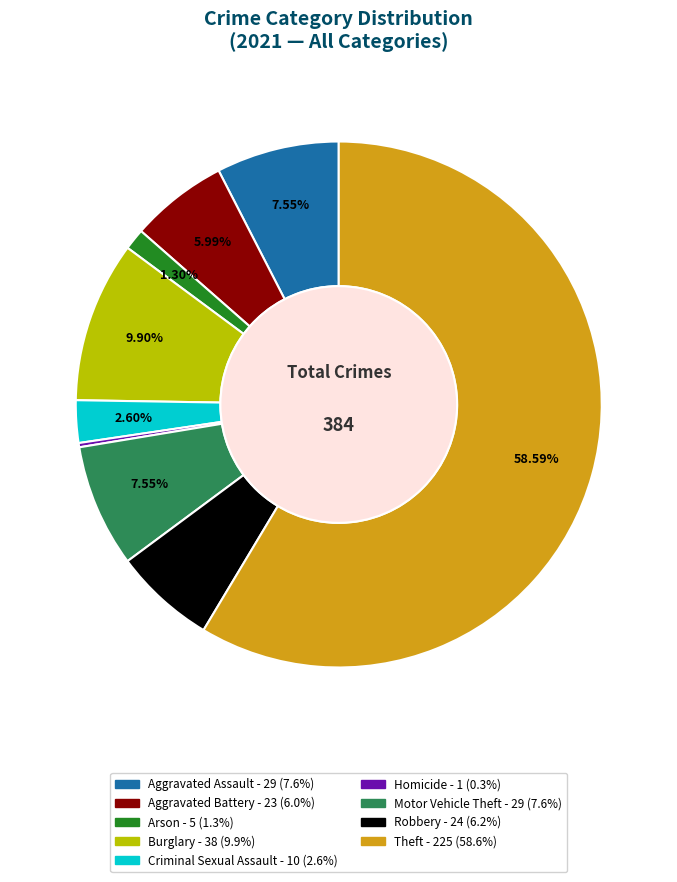

To the nearest percent, what is the difference between the Criminal Sexual Assault and Arson slice percentages?

1%